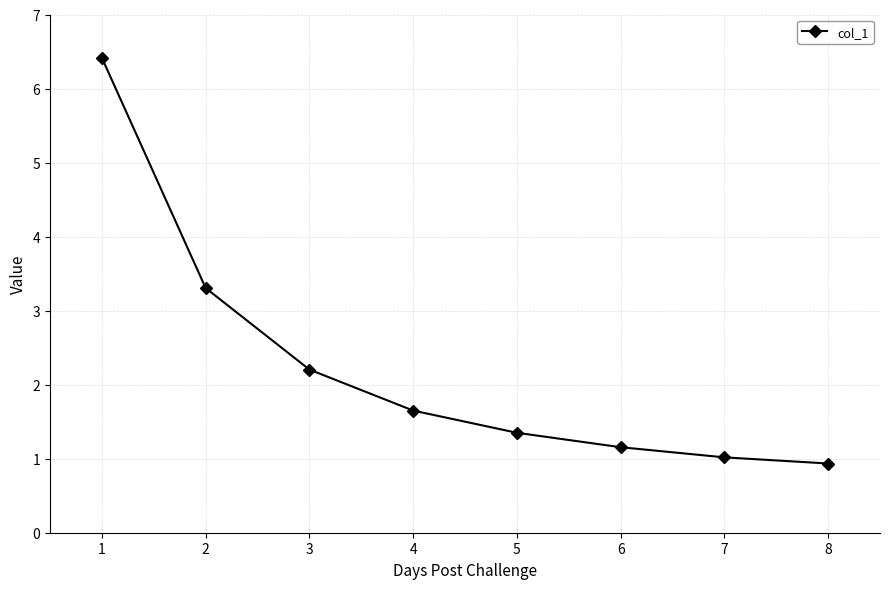

At which category does the chart reach its minimum across all series?

8